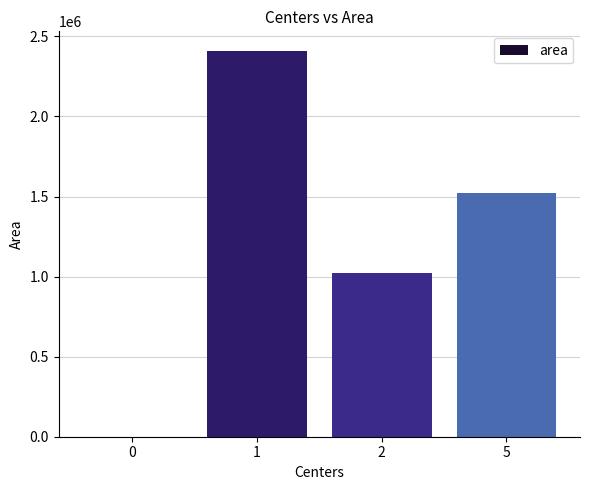

Is it true that the value at 0 is 1041058?

False